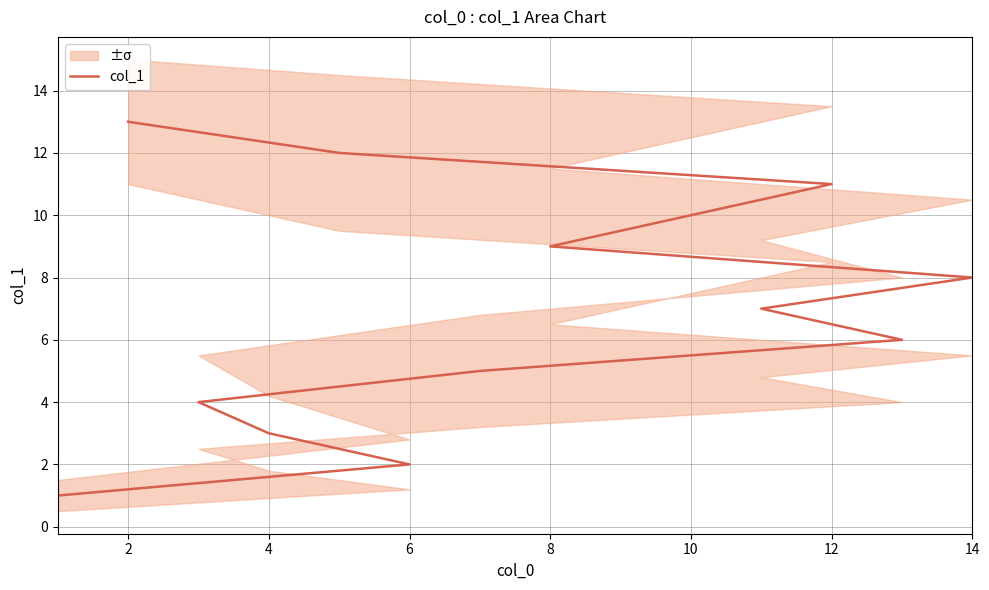

What is the difference between the second highest and minimum values?

11